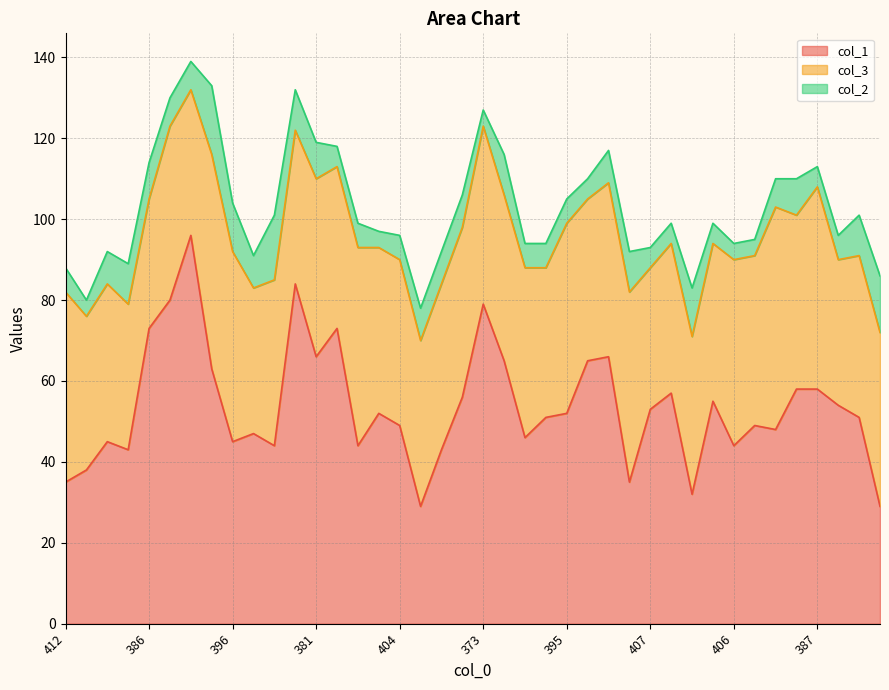

Which series ends up on top after the final intersection of col_1 and col_3?

col_3